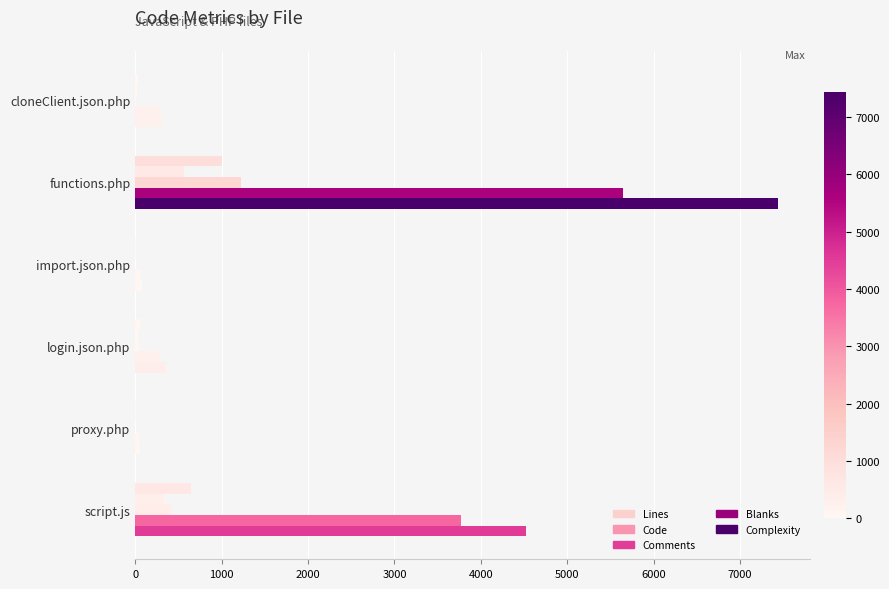

How many distinct data groups are displayed?

5